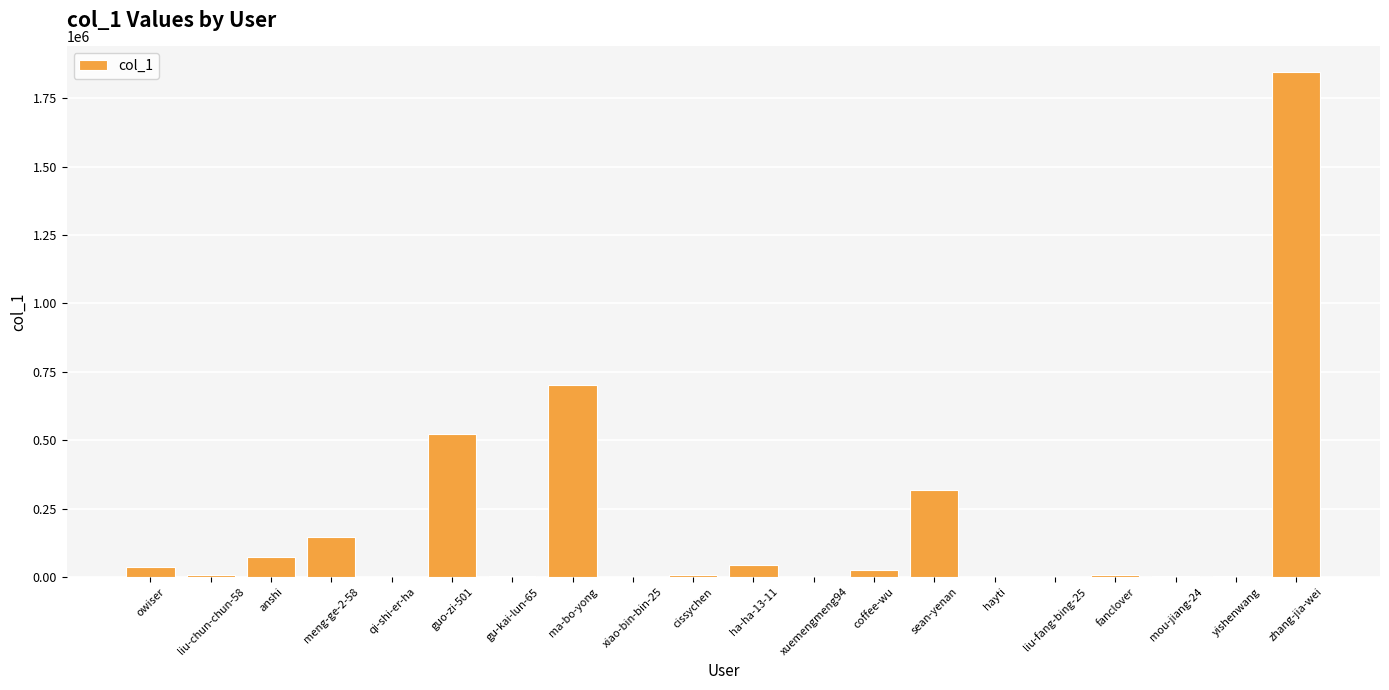

At which category does the chart reach its peak across all series?

zhang-jia-wei